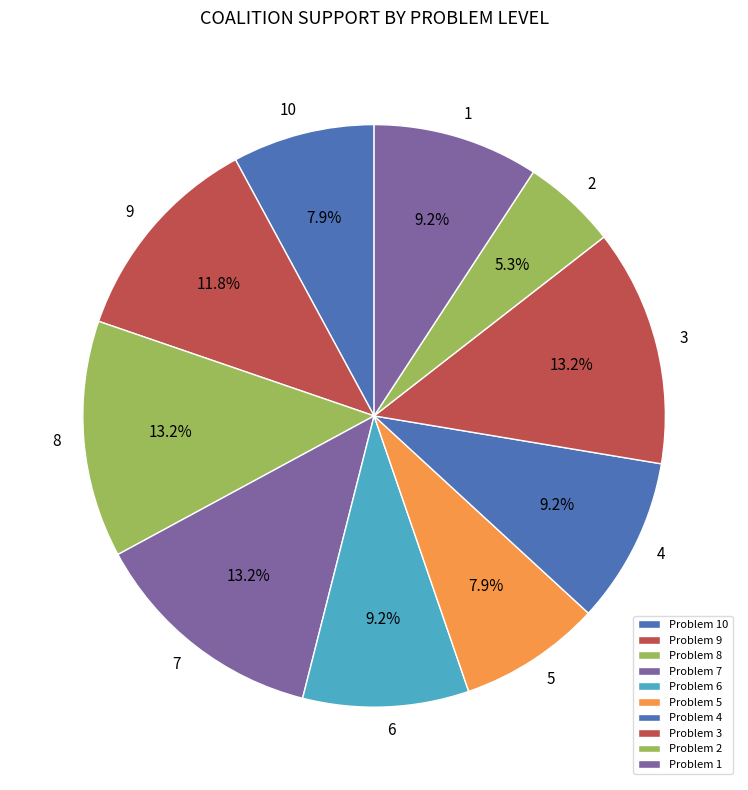

Is there a majority slice in this chart?

No